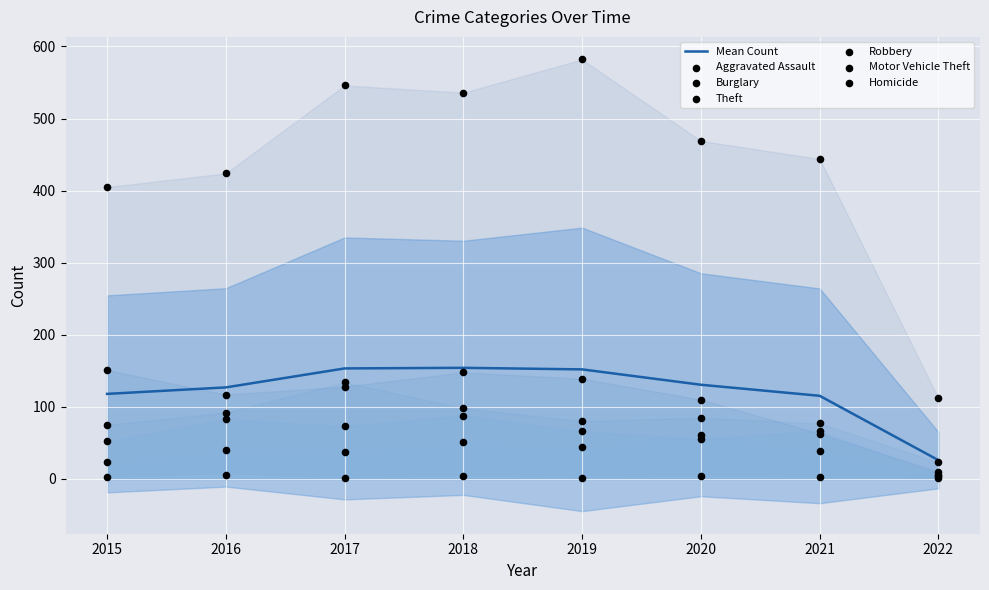

Which series reaches the maximum Y coordinate?

Theft